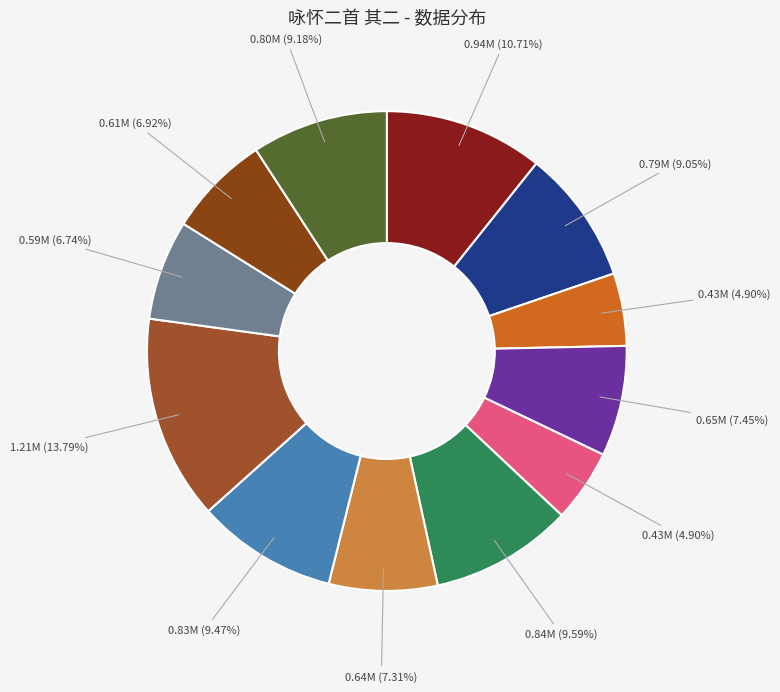

To the nearest percent, what is the average slice percentage?

8%